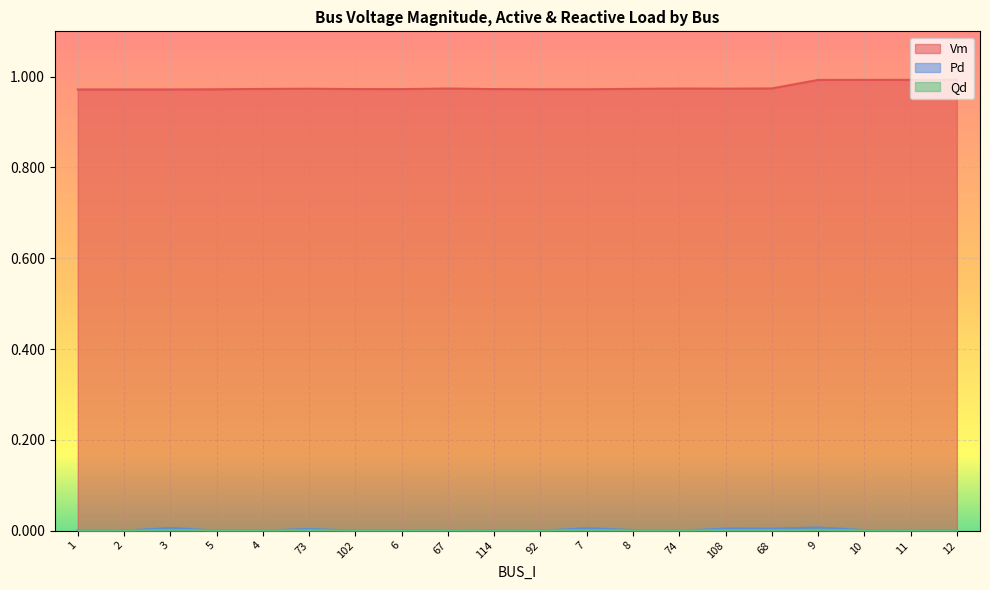

Where is Pd nearest to the value 0?

2